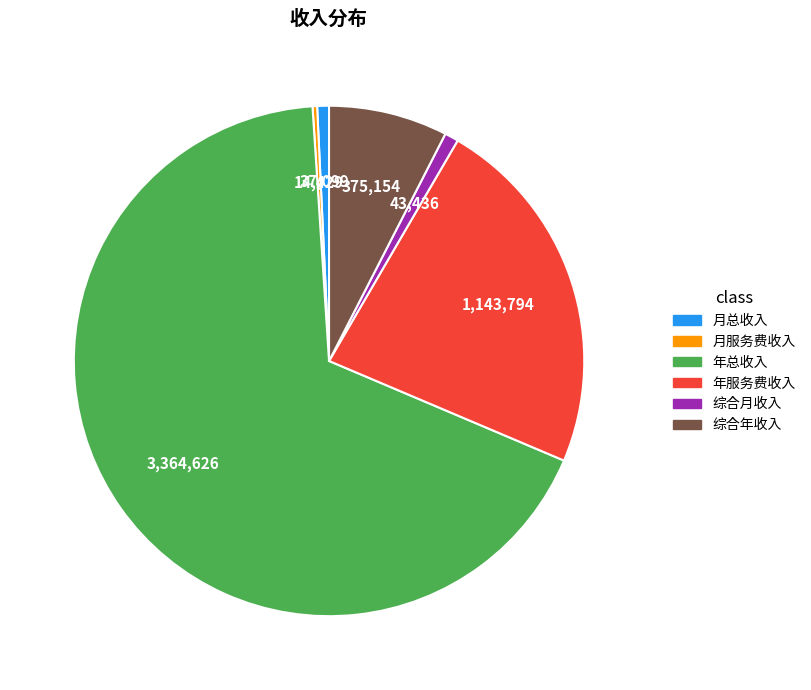

Which category has the biggest portion of the pie?

年总收入